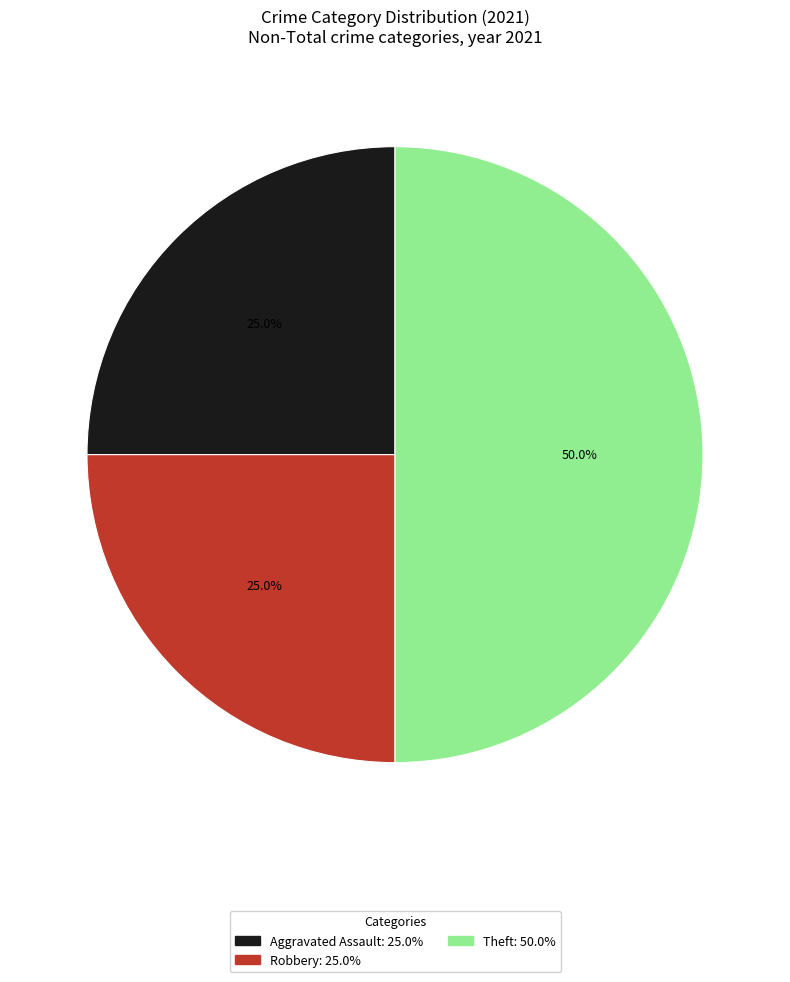

Count the number of slices in the pie.

3